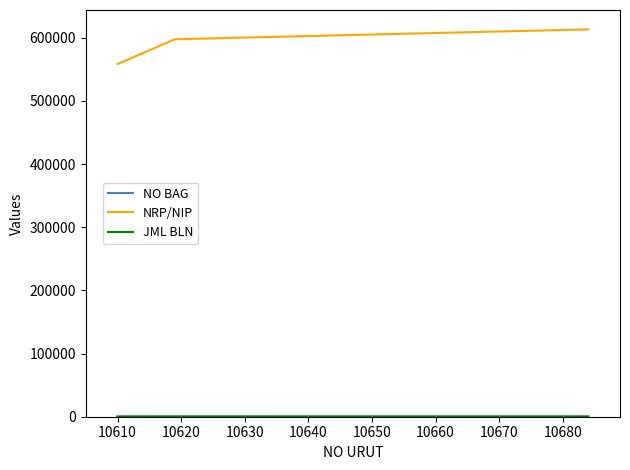

What is the highest value of the NRP/NIP series?

613375